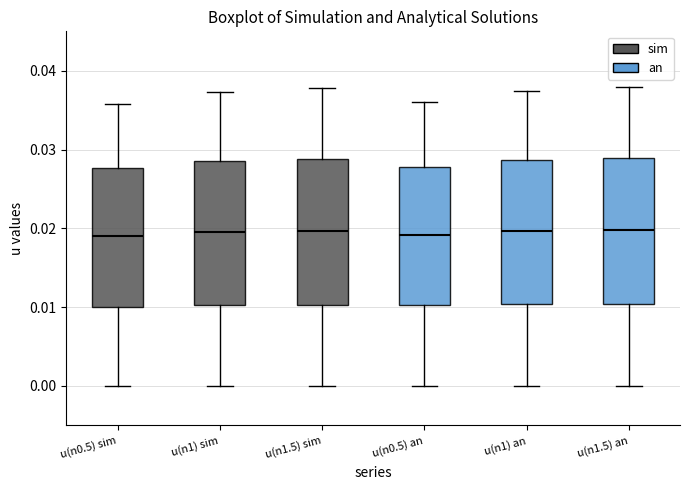

Reading left to right, read every box against the y-axis: the position of its median line, the range the box covers, and the ends of its whiskers. The values are not printed on the chart, so give them approximately, as read against the axis.

u(n0.5) sim: median 0.019, box 0.010 to 0.028, whiskers 0.000 to 0.036
u(n1) sim: median 0.020, box 0.010 to 0.029, whiskers 0.000 to 0.037
u(n1.5) sim: median 0.020, box 0.010 to 0.029, whiskers 0.000 to 0.038
u(n0.5) an: median 0.019, box 0.010 to 0.028, whiskers 0.000 to 0.036
u(n1) an: median 0.020, box 0.010 to 0.029, whiskers 0.000 to 0.037
u(n1.5) an: median 0.020, box 0.010 to 0.029, whiskers 0.000 to 0.038